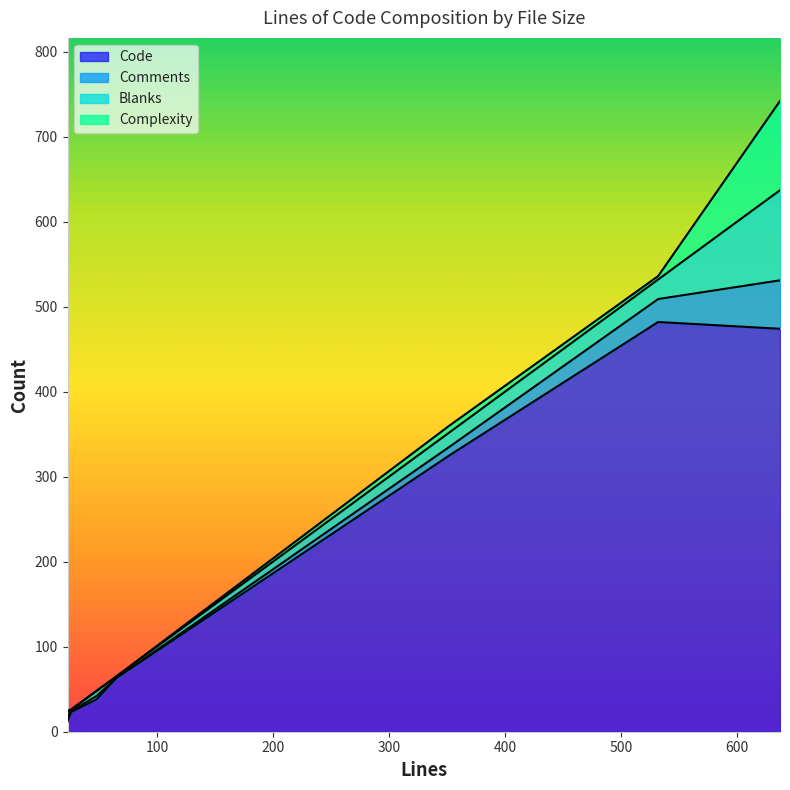

Count the number of categories in the chart.

7